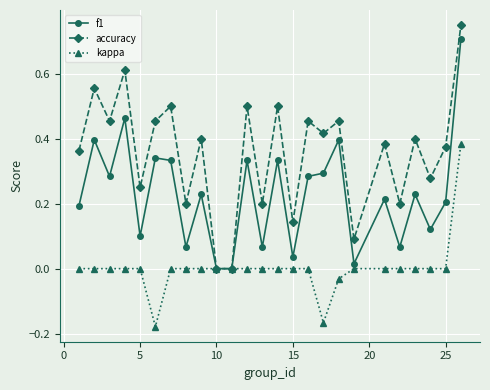

In accuracy, how many points are higher than both neighbors (excluding endpoints)?

10